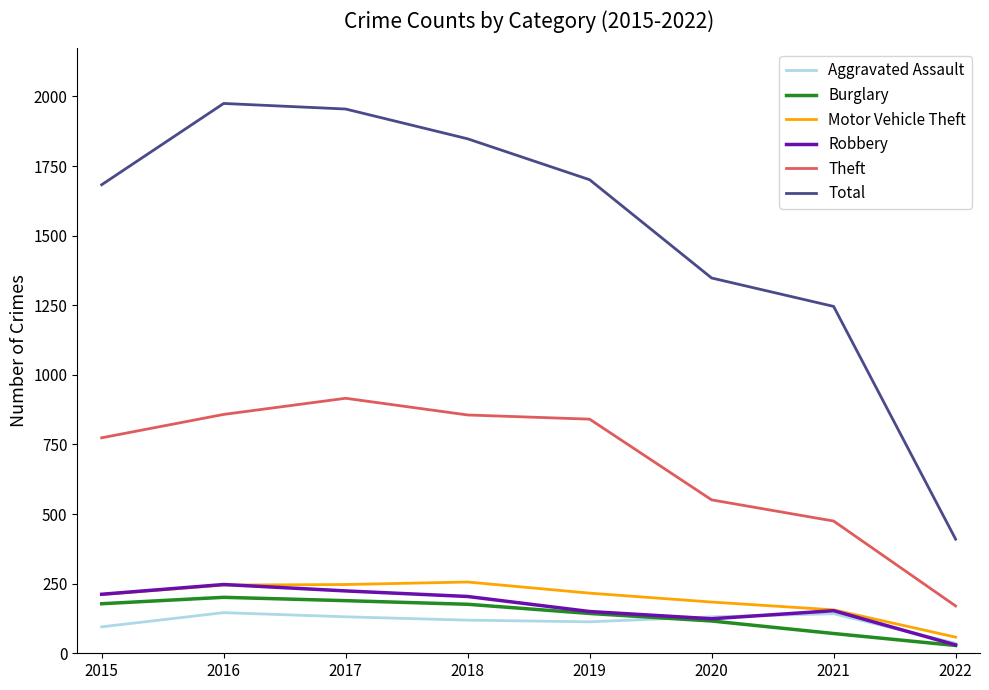

Which series has the largest range (max minus min)?

Total